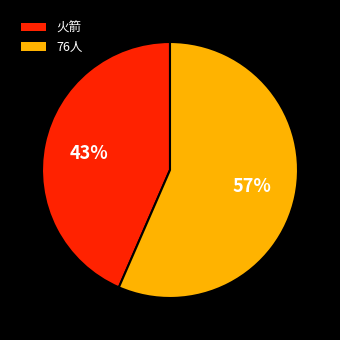

True or false: 火箭 accounts for 57% of the total.

False